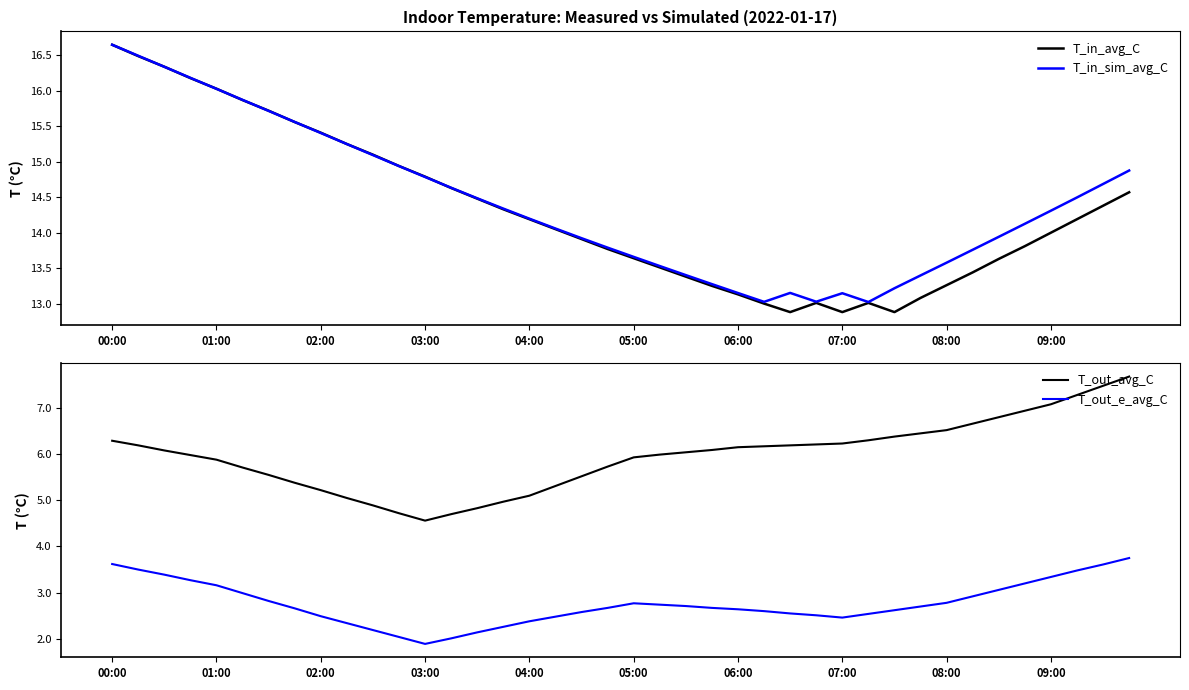

What is the minimum value for T_in_sim_avg_C?

13.0